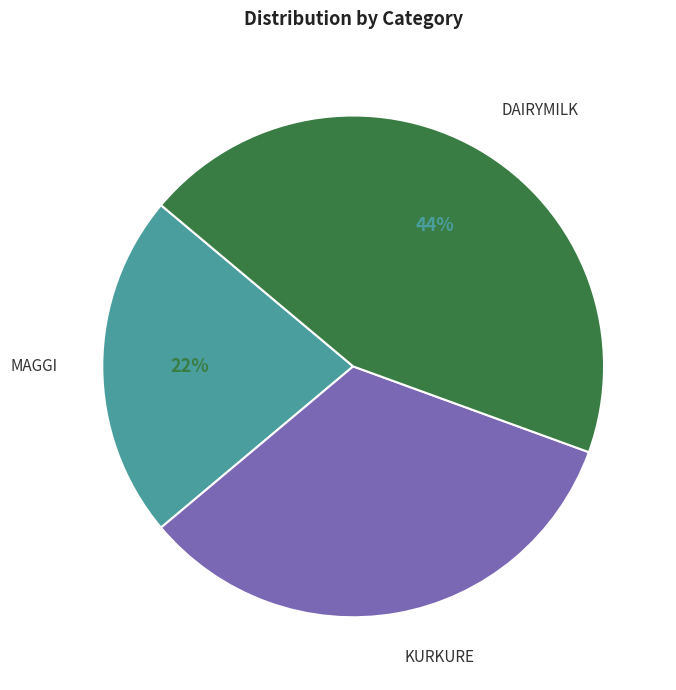

Is the sum of KURKURE and DAIRYMILK greater than half?

Yes